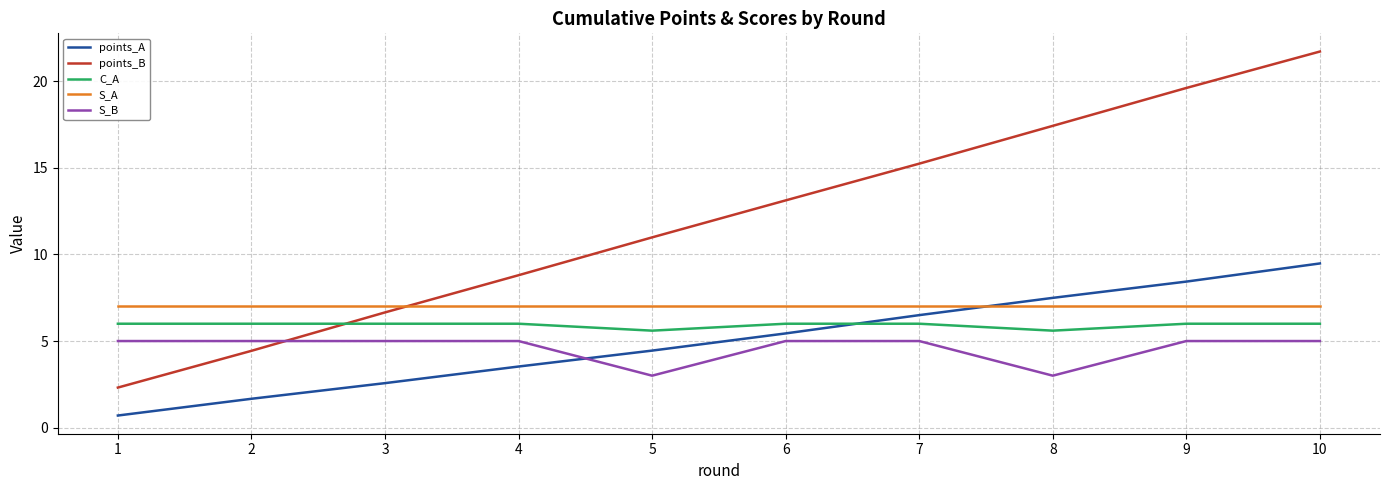

Reading right to left, transcribe all the data shown in this chart.

points_A: 10=9.5	9=8.4	8=7.5	7=6.5	6=5.4	5=4.4	4=3.5	3=2.6	2=1.7	1=0.7
points_B: 10=21.7	9=19.6	8=17.4	7=15.2	6=13.1	5=11.0	4=8.8	3=6.7	2=4.4	1=2.3
C_A: 10=6.0	9=6.0	8=5.6	7=6.0	6=6.0	5=5.6	4=6.0	3=6.0	2=6.0	1=6.0
S_A: 10=7.0	9=7.0	8=7.0	7=7.0	6=7.0	5=7.0	4=7.0	3=7.0	2=7.0	1=7.0
S_B: 10=5.0	9=5.0	8=3.0	7=5.0	6=5.0	5=3.0	4=5.0	3=5.0	2=5.0	1=5.0